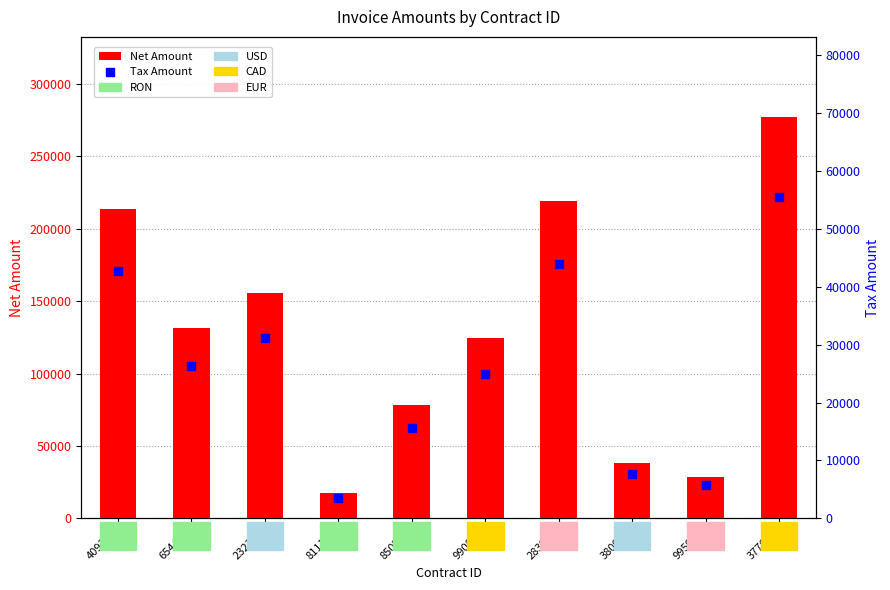

Which series reaches the maximum Y coordinate?

Net Amount